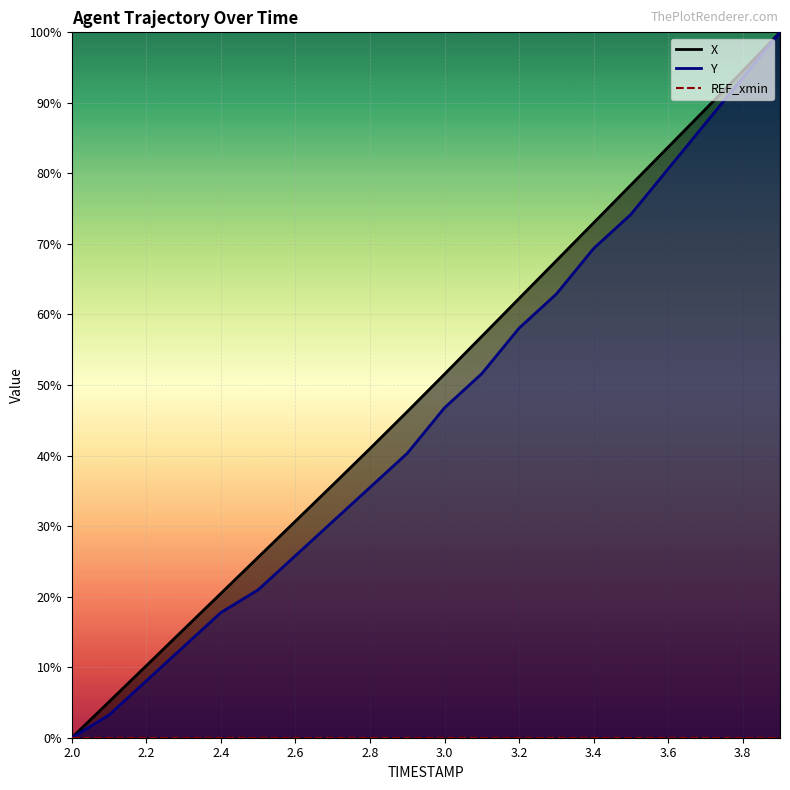

Which category has the lowest value in the Y series?

2.0